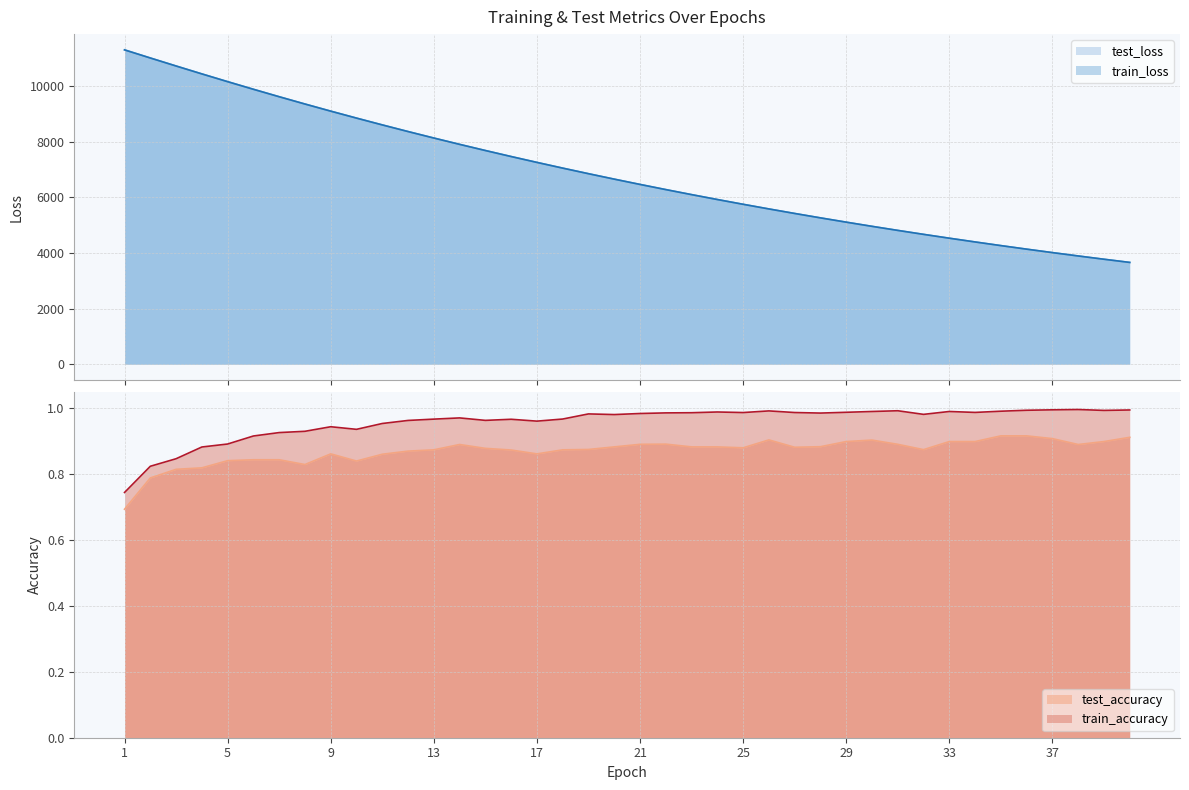

Between 3 and 15, which series saw the biggest shift?

test_loss